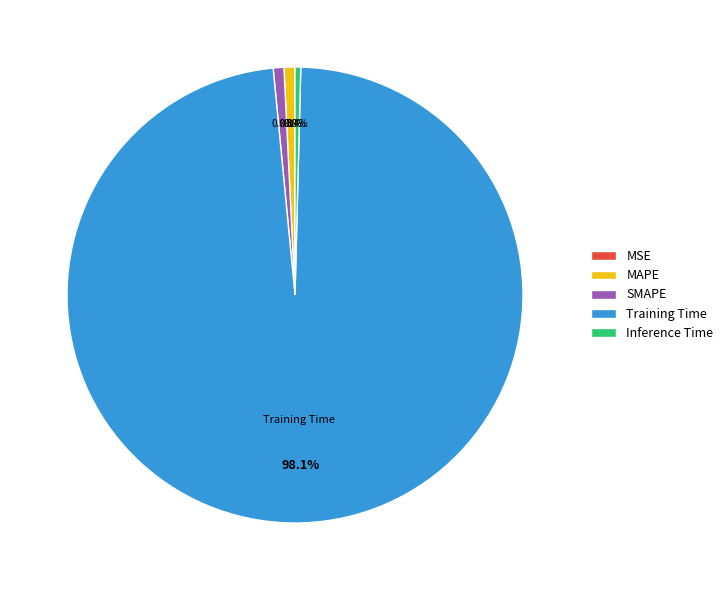

What percentage is NOT represented by Inference Time?

99.6%